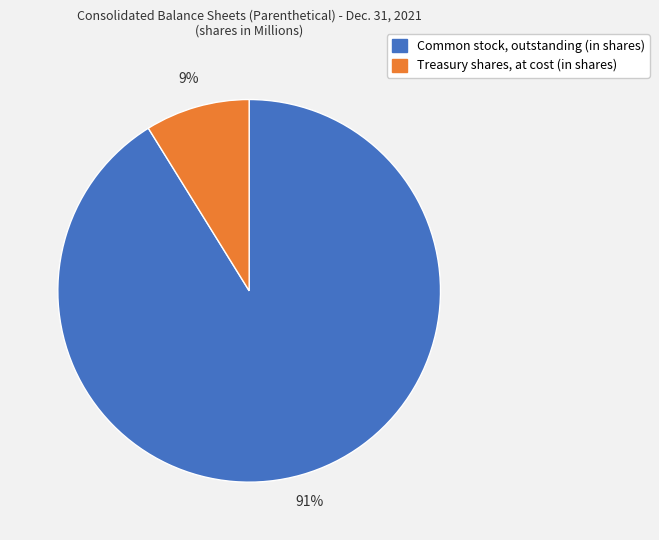

The Treasury shares, at cost (in shares) slice represents 9% of the pie. True or false?

True